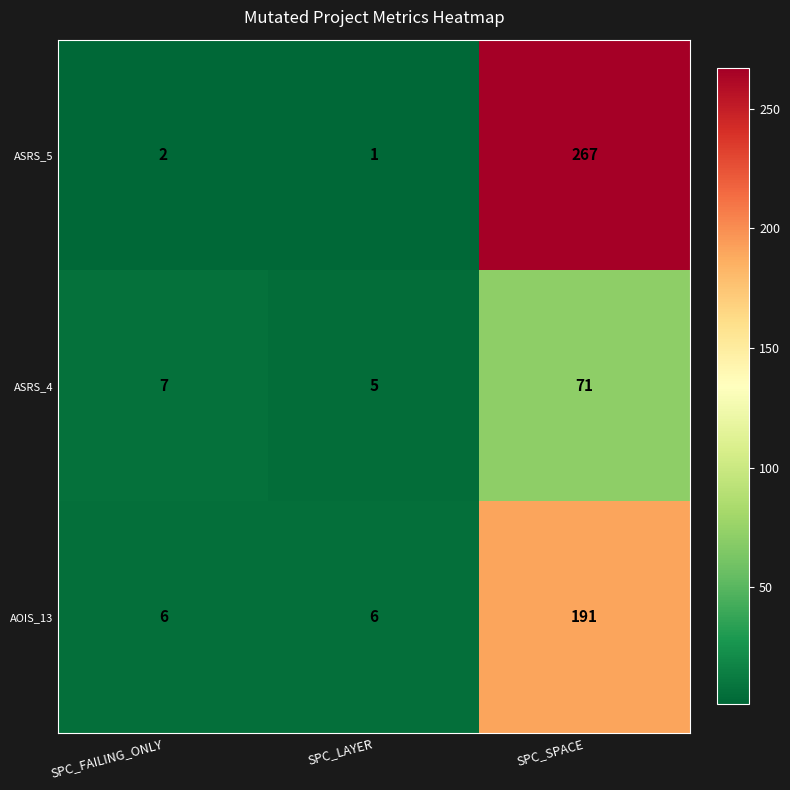

Rank the series by their maximum value, from lowest to highest.

ASRS_4, AOIS_13, ASRS_5